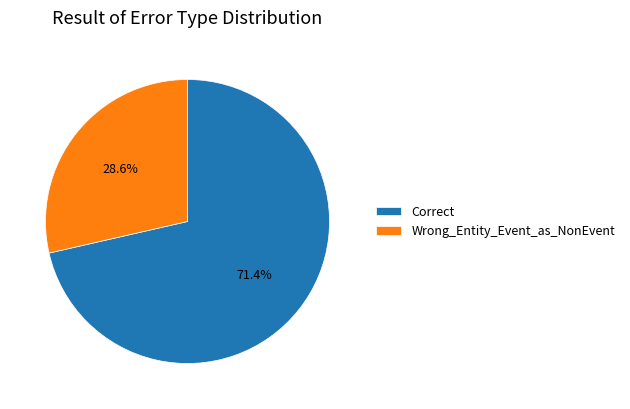

Count the number of slices in the pie.

2